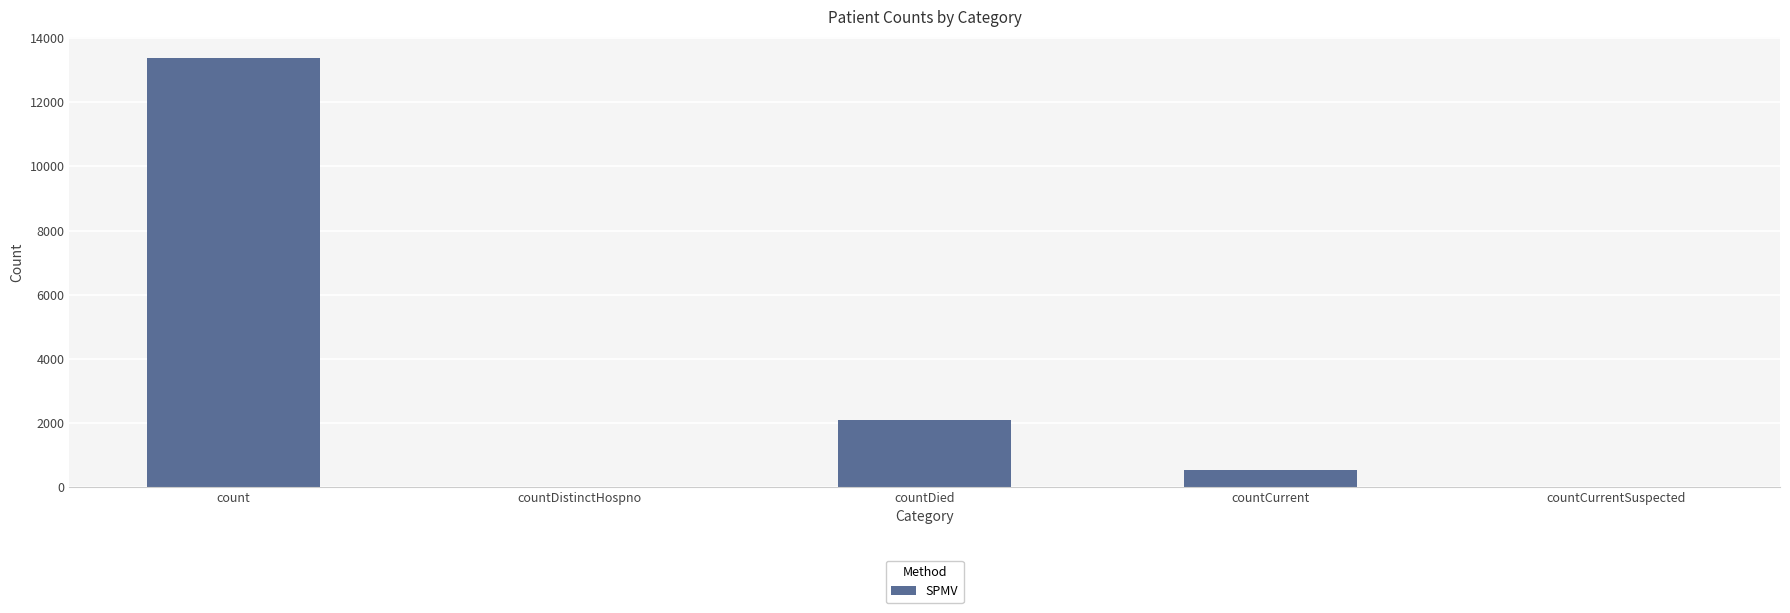

Count the number of data series in this chart.

1